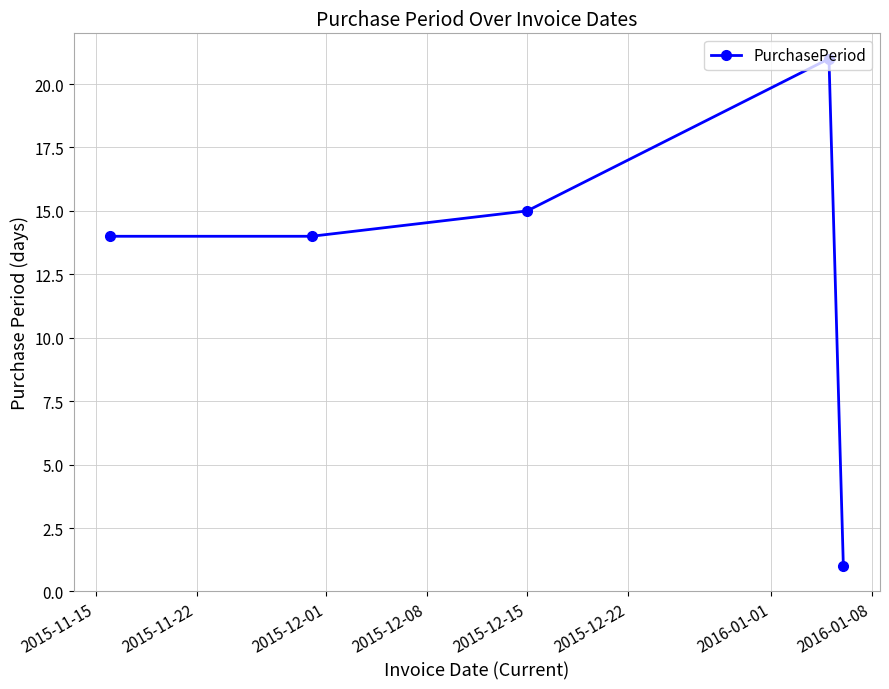

What is the difference between the maximum and minimum values?

20